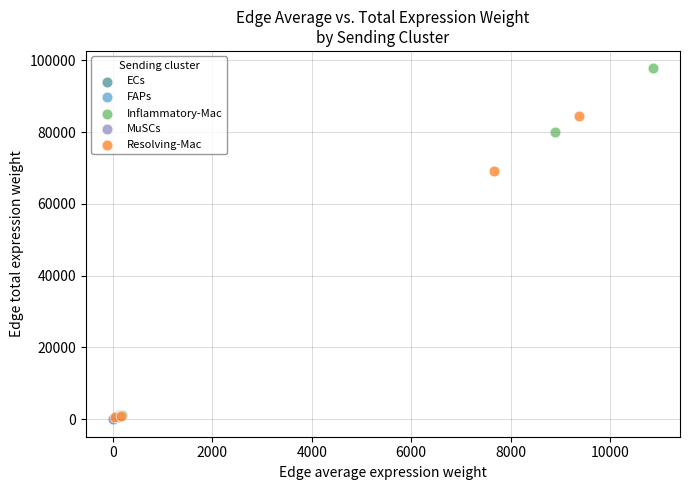

Which series reaches the maximum Y coordinate?

Inflammatory-Mac